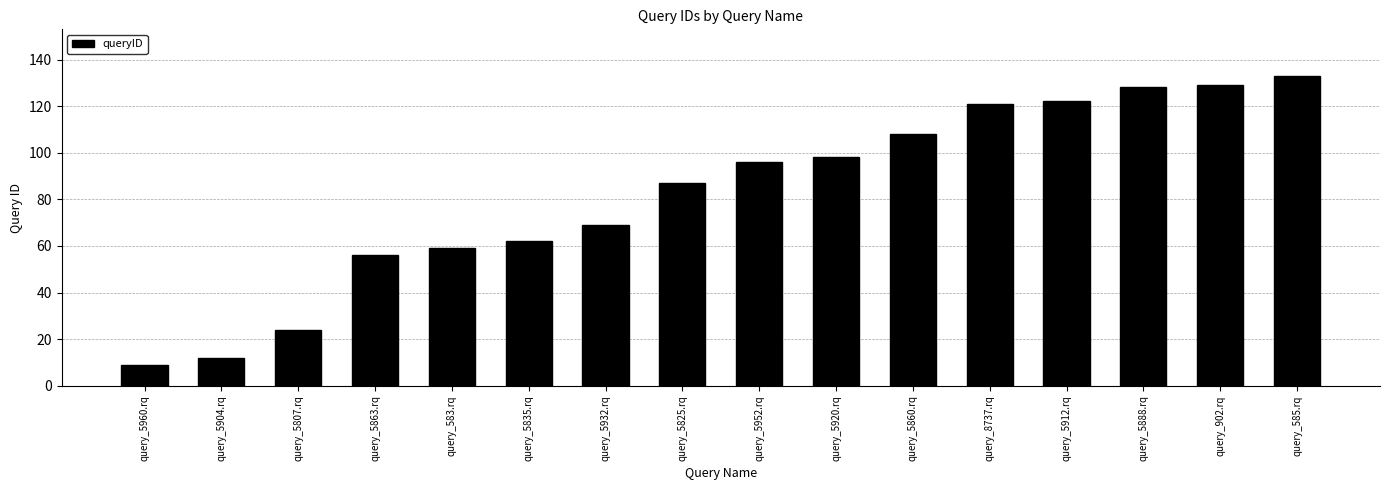

Reading right to left, what are all the values shown in this chart?

133	129	128	122	121	108	98	96	87	69	62	59	56	24	12	9